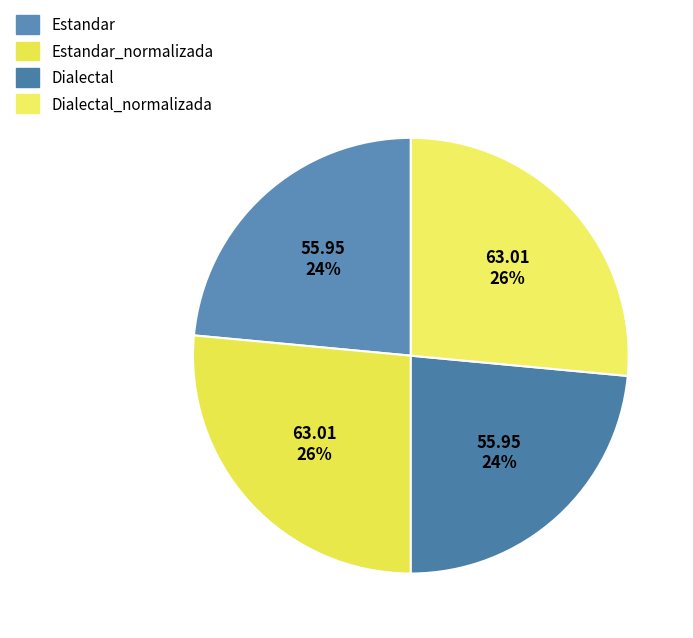

Rank the categories by value from highest to lowest.

Estandar_normalizada, Dialectal_normalizada, Estandar, Dialectal